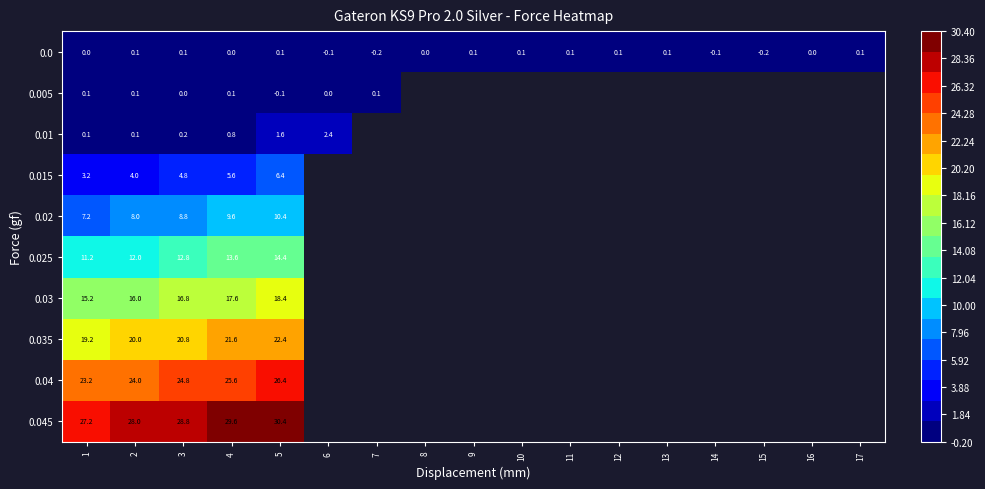

What is the spread (max minus min) of values at 2?

27.9